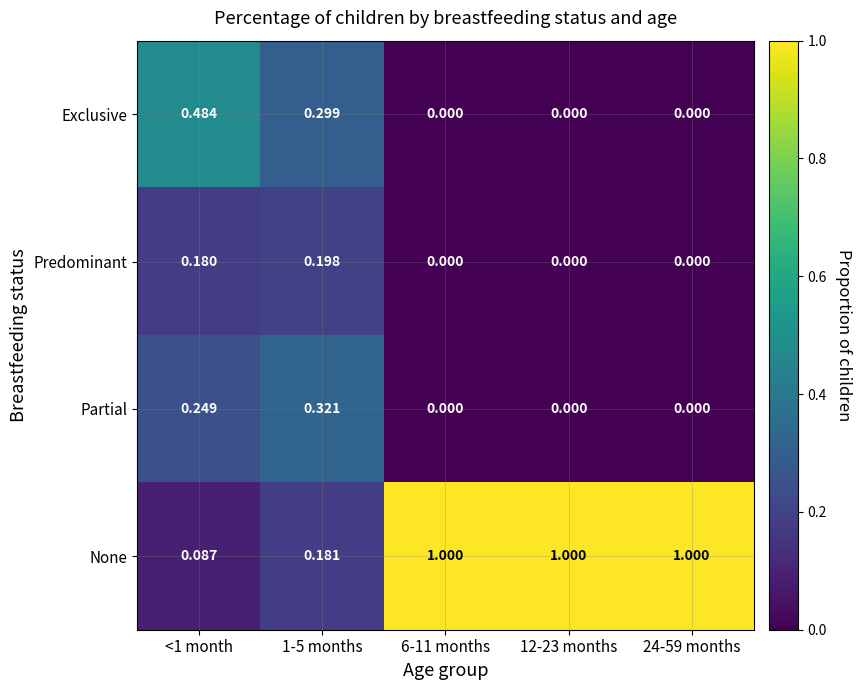

Which series has the widest spread of values?

None